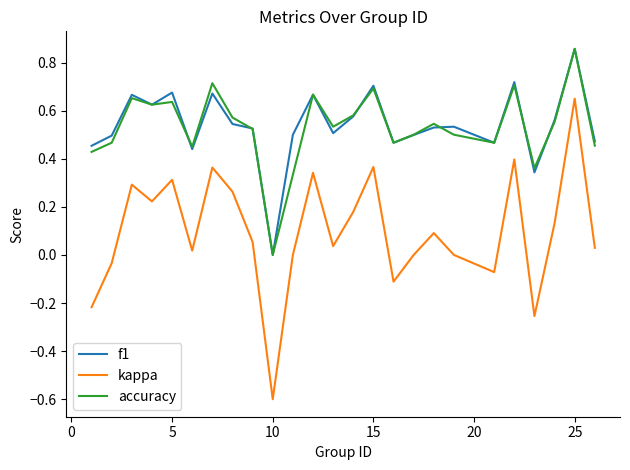

True or false: f1 and kappa cross at least once.

False